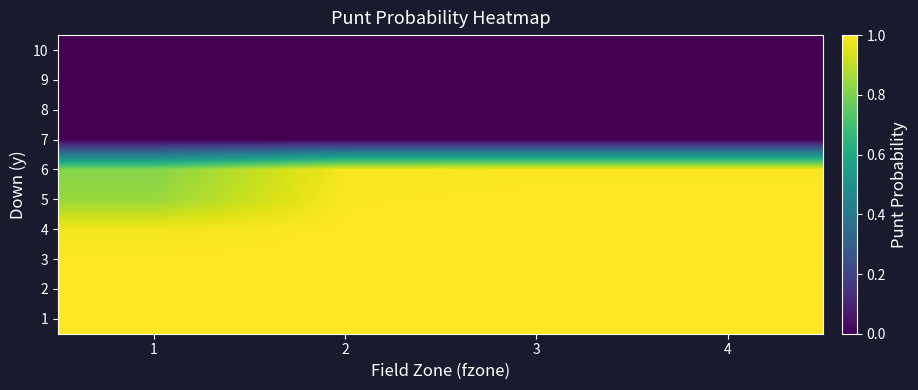

At which category does the chart reach its minimum across all series?

1